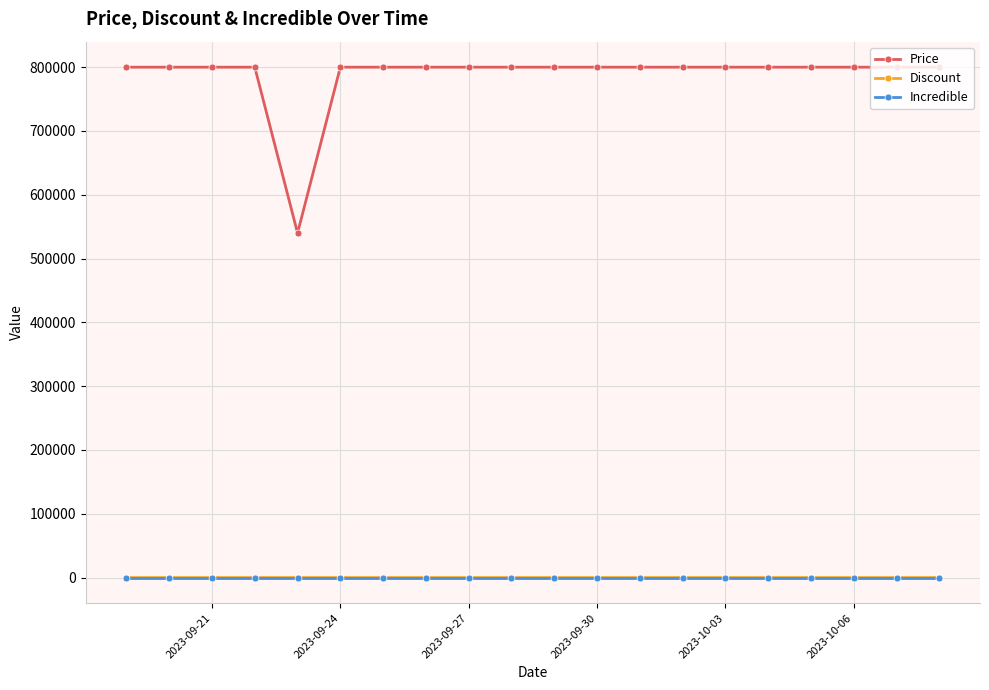

Does the chart have visible grid lines?

Yes